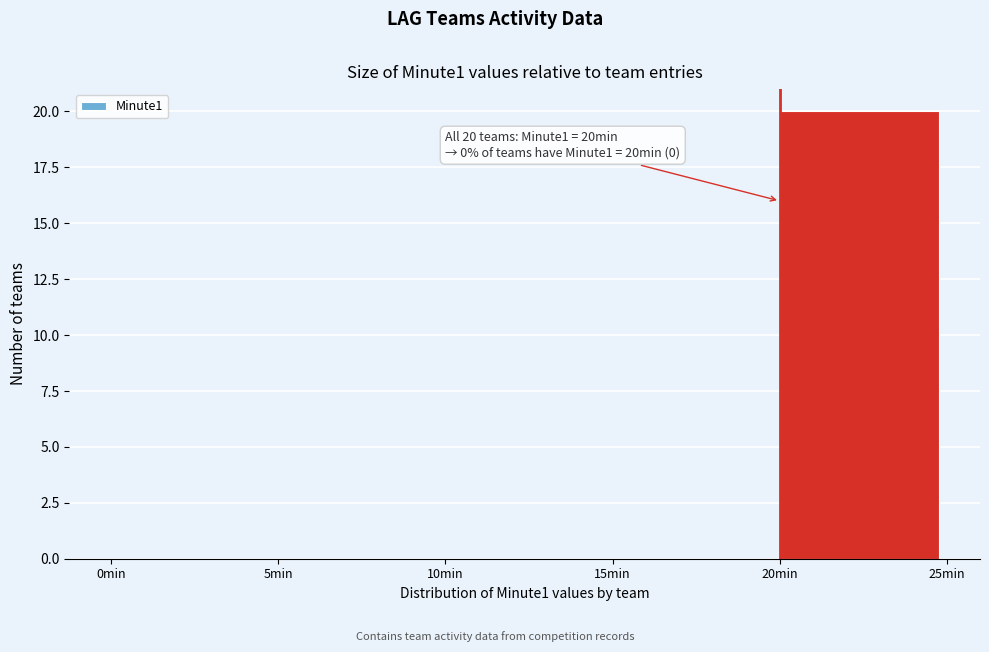

Which range on the x-axis has the tallest bar?

20 to 25